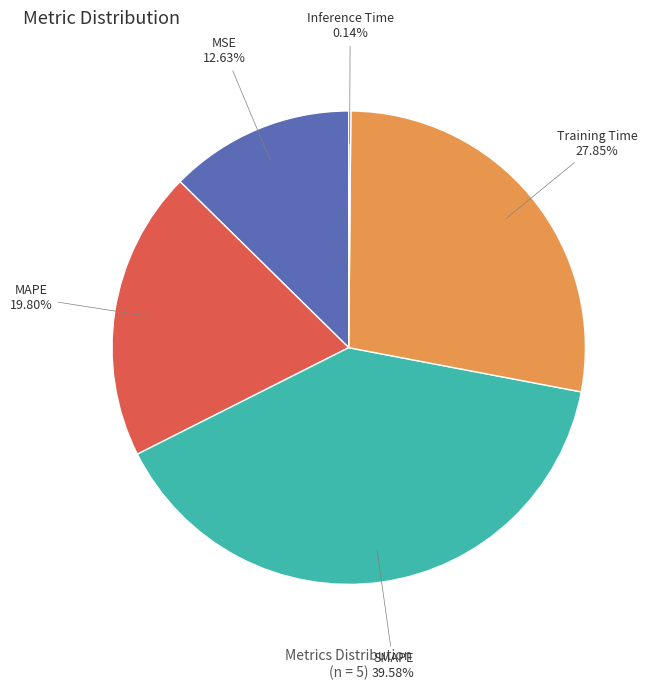

Is it true that MAPE is 30% of the pie?

False